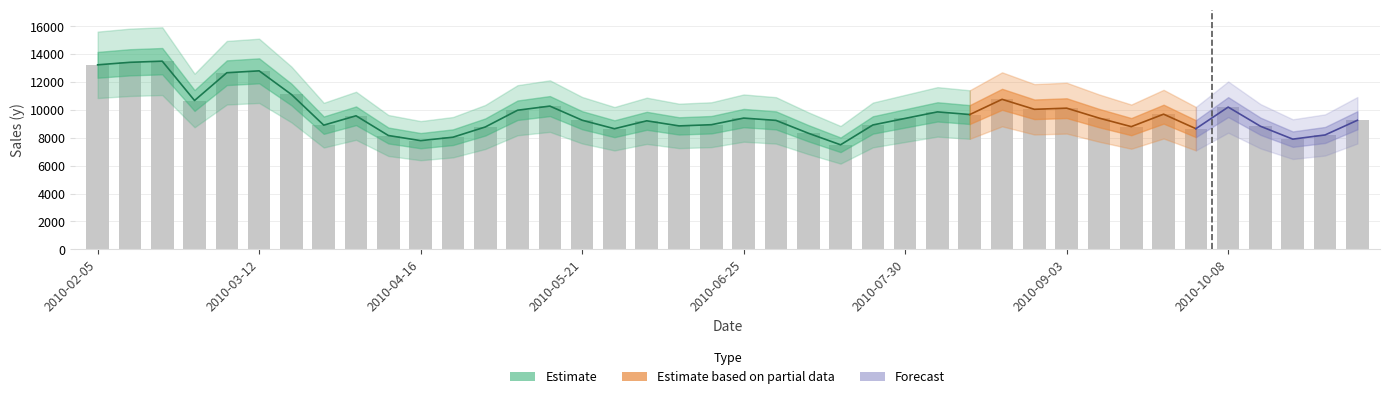

What position from the left is 2010-04-02?

9